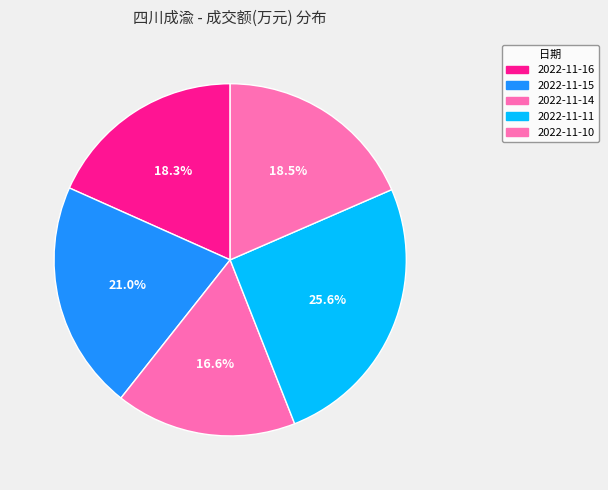

What percentage is the 2022-11-15 slice, to the nearest percent?

21%